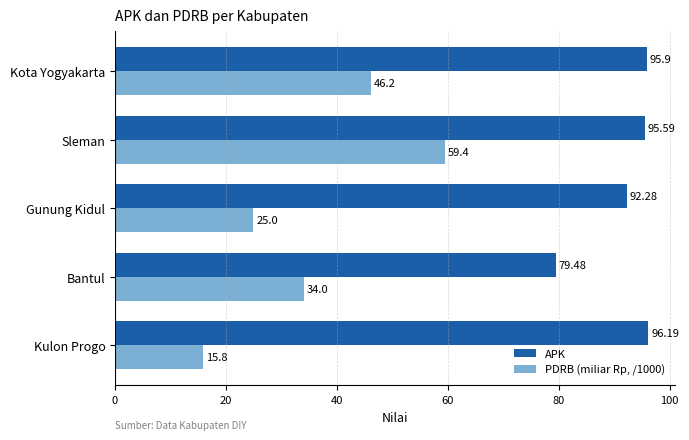

What is the sum of all APK values?

459.4